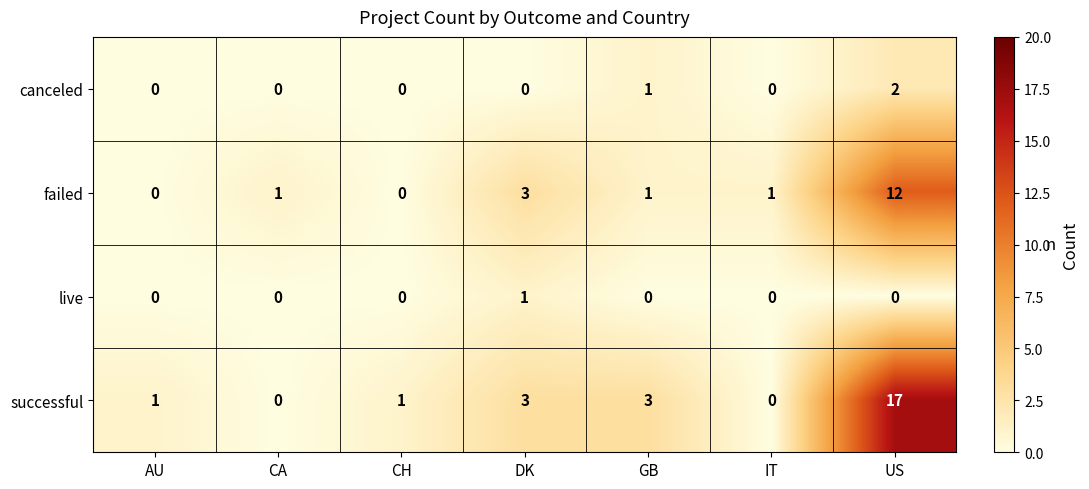

Count the number of data series in this chart.

4